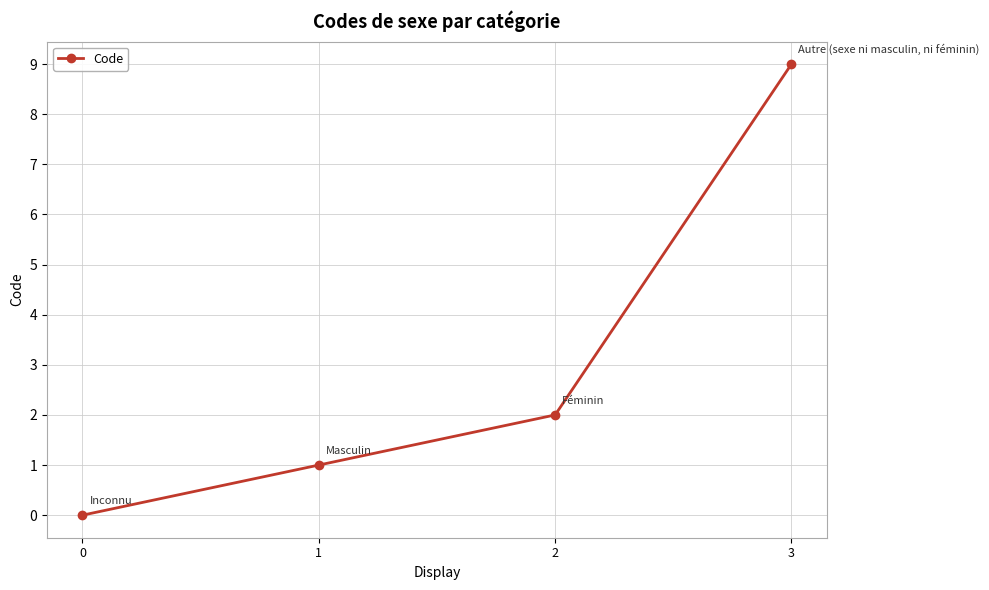

The value at 1 is 1. True or false?

True